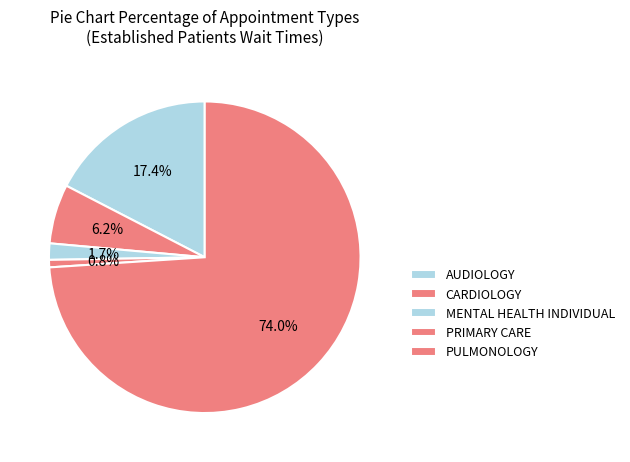

The PULMONOLOGY slice represents 67% of the pie. True or false?

False